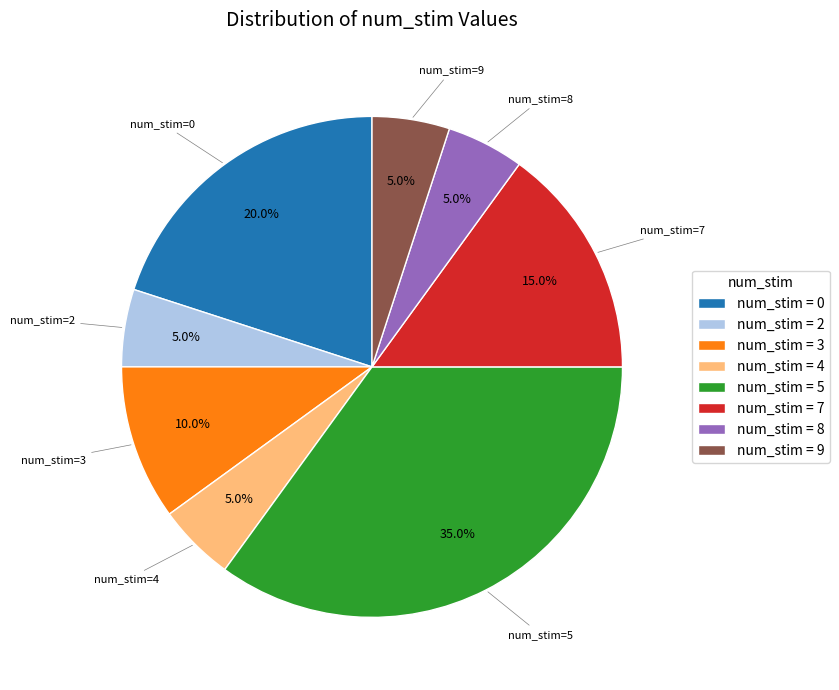

Which has a higher value, num_stim = 4 or num_stim = 7?

num_stim = 7